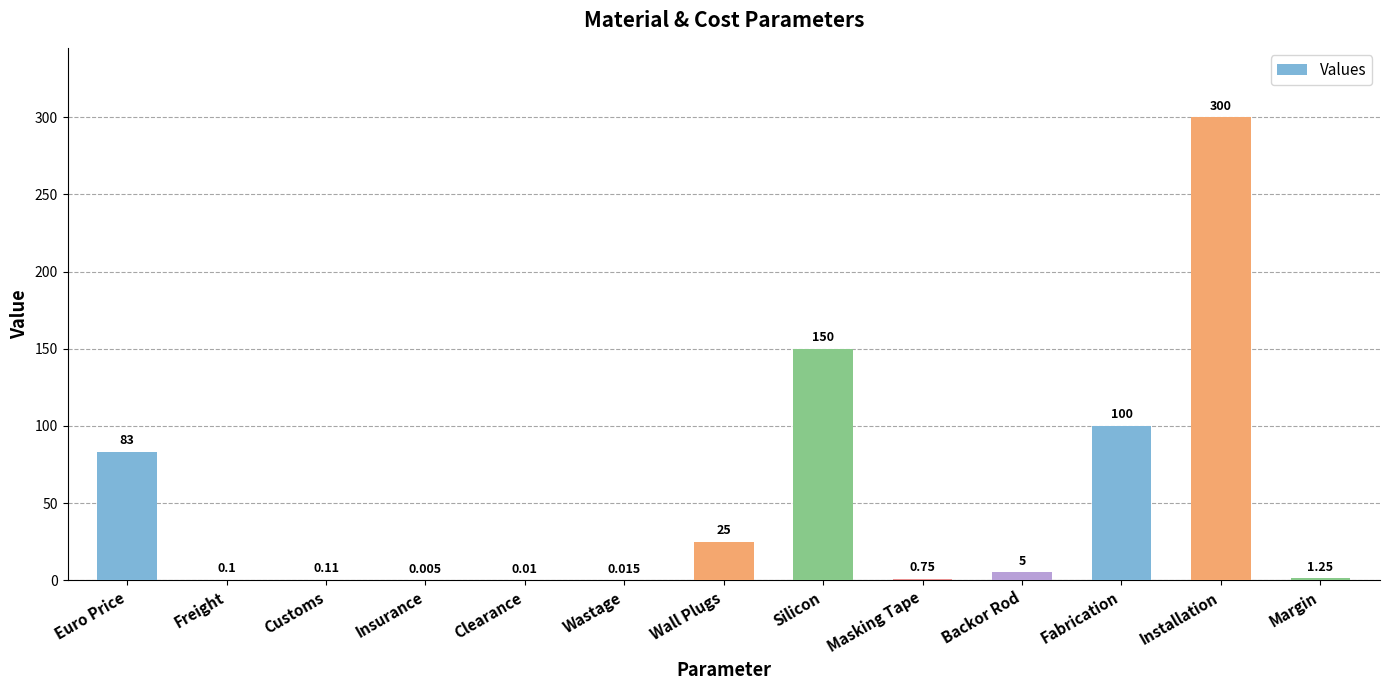

Does the chart contain stacked bars?

No